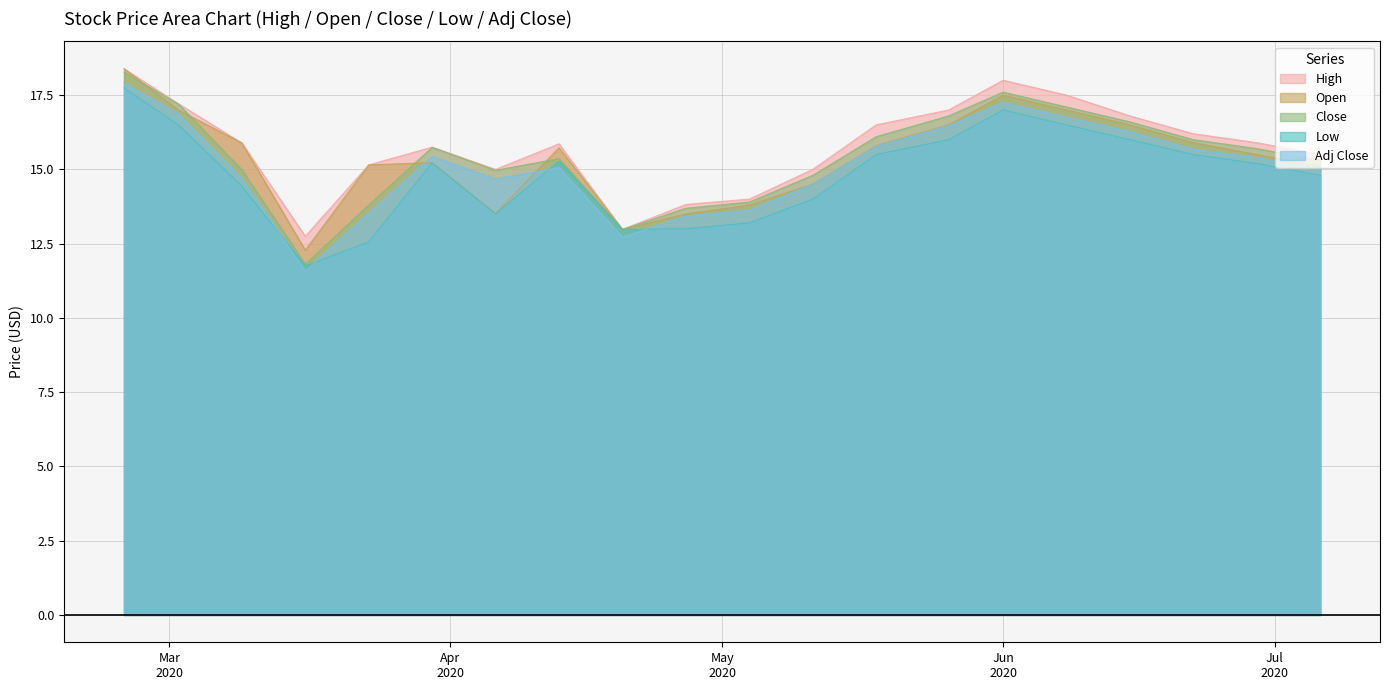

What is the spread (max minus min) of values at 2020-04-27?

0.8